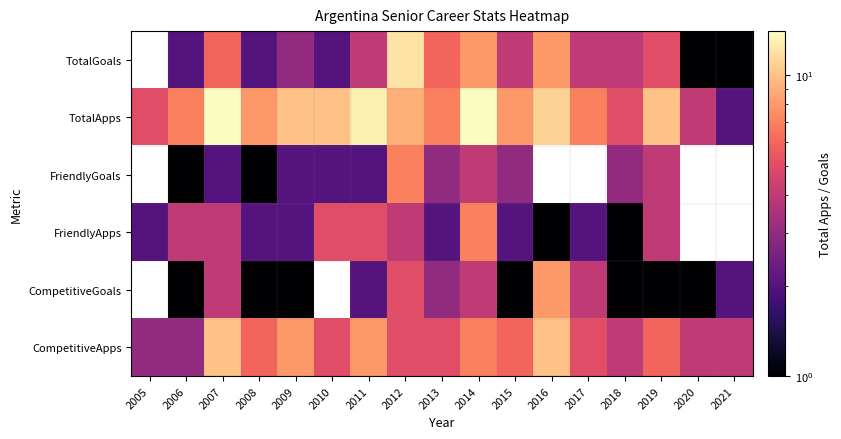

What is the difference between the highest and lowest values at 2016?

10.0